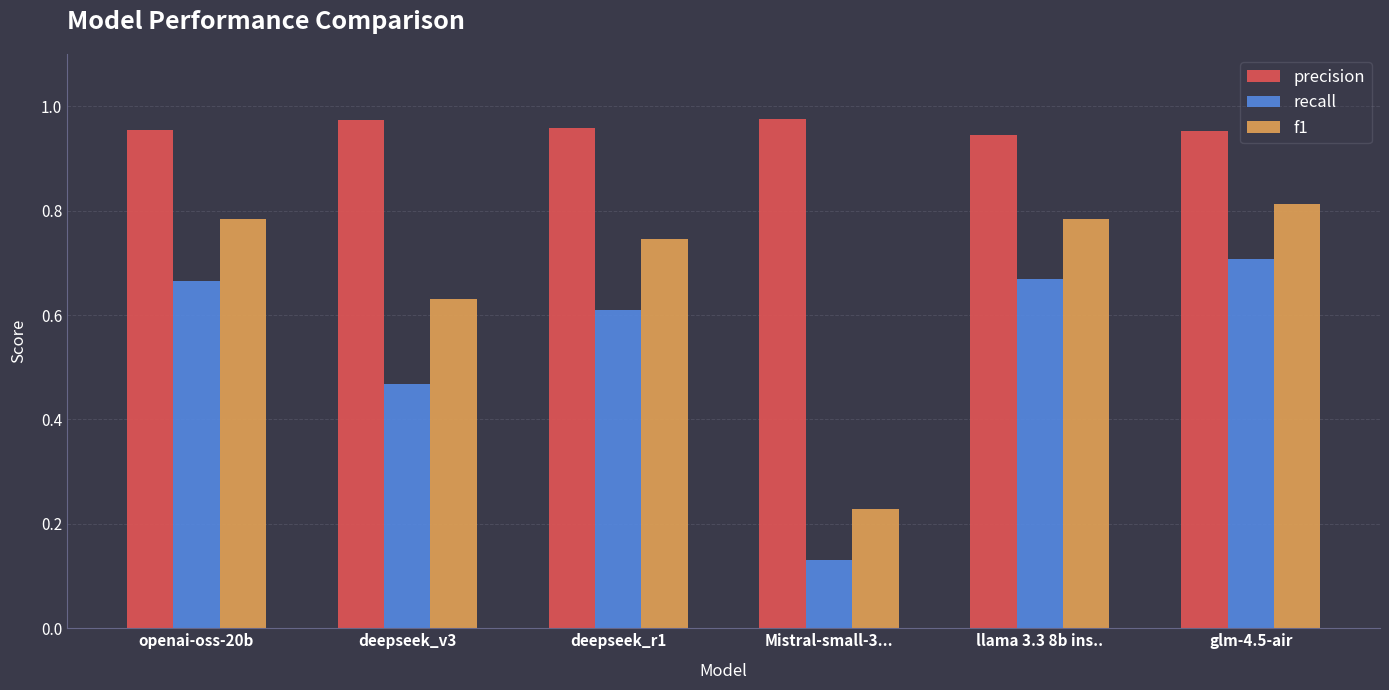

What are all the series names shown in the legend?

precision, recall, f1